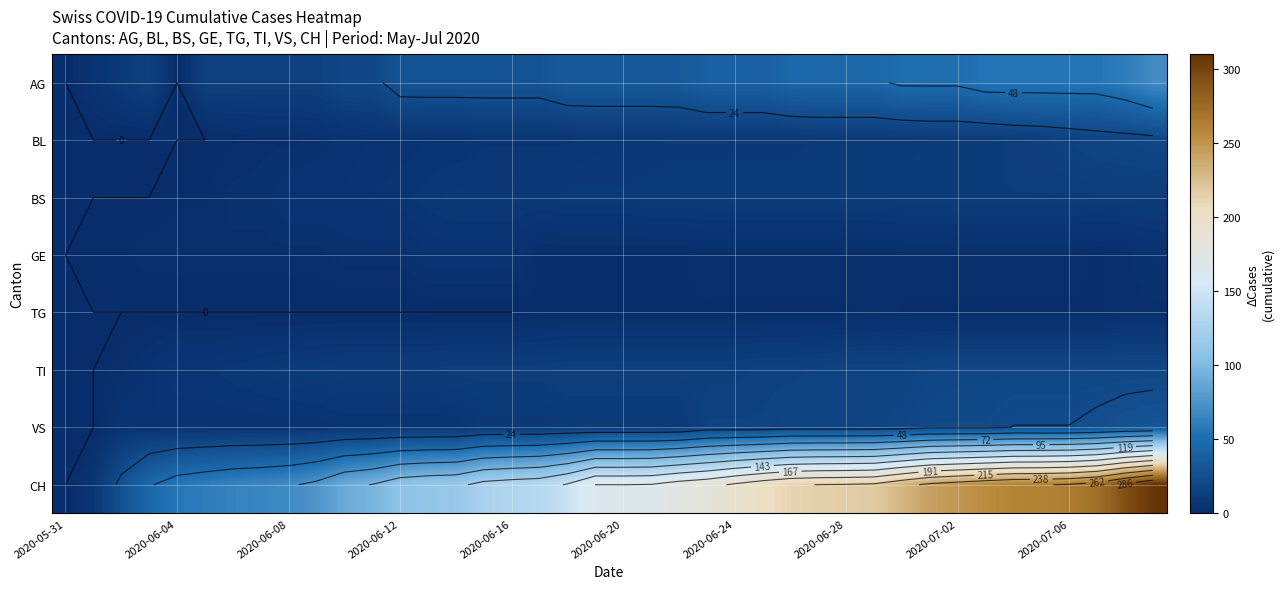

How many data points does each series have?

40